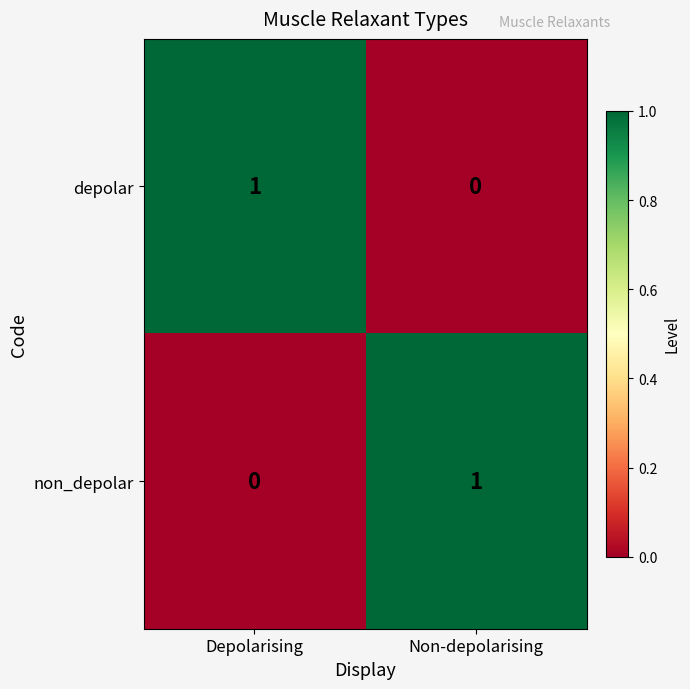

Where is non_depolar nearest to the value 0?

Depolarising